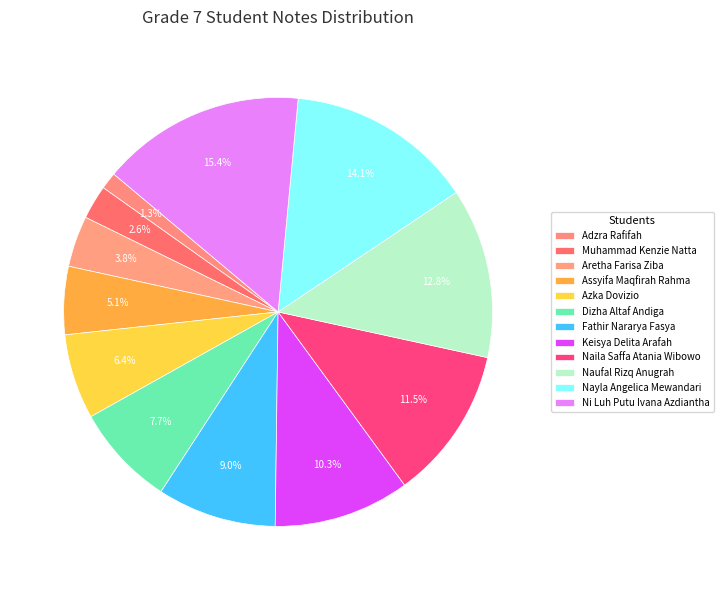

How many segments does this pie chart have?

12